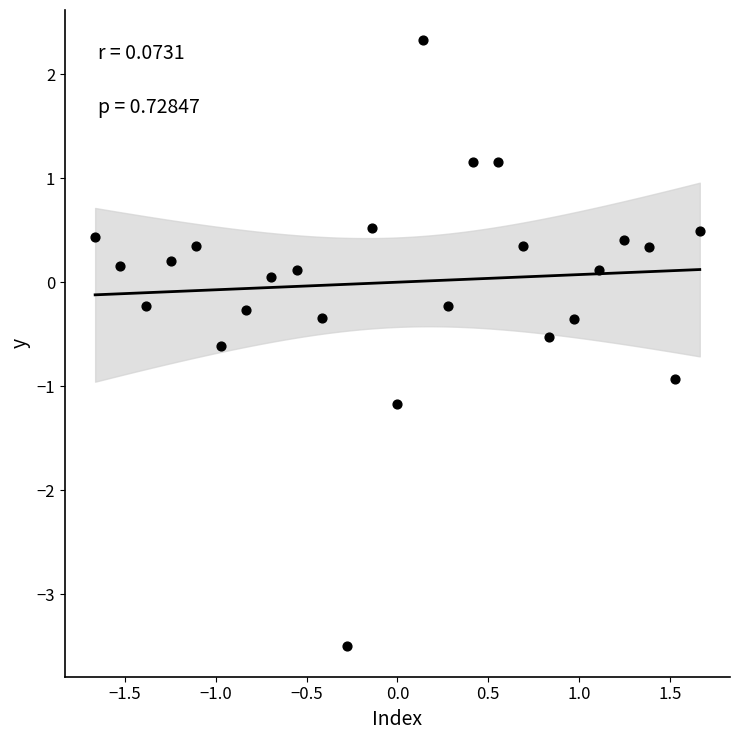

What is the range of X values (max minus min)?

3.3